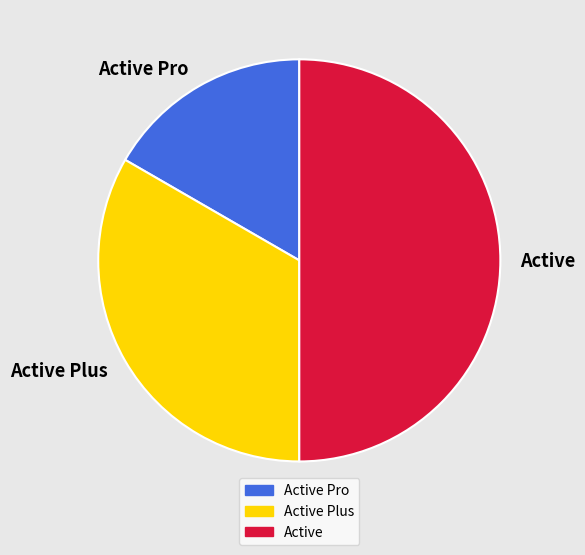

Between Active Pro and Active Plus, which is larger?

Active Plus